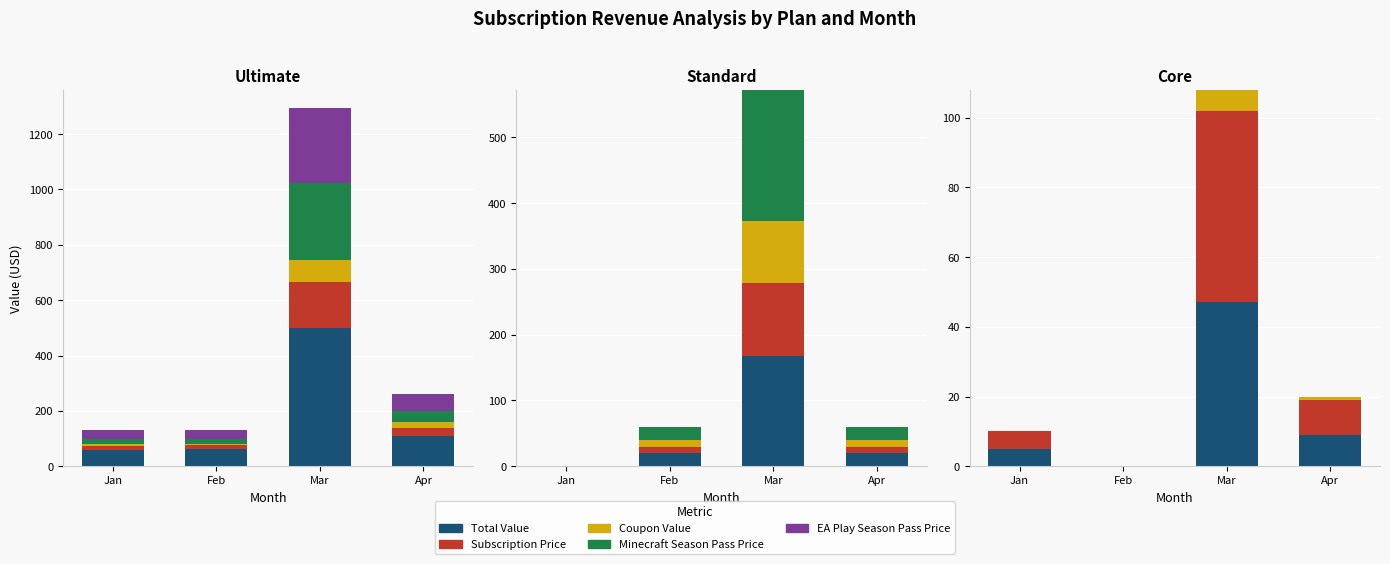

Which series has the largest total across all categories?

Subscription Price